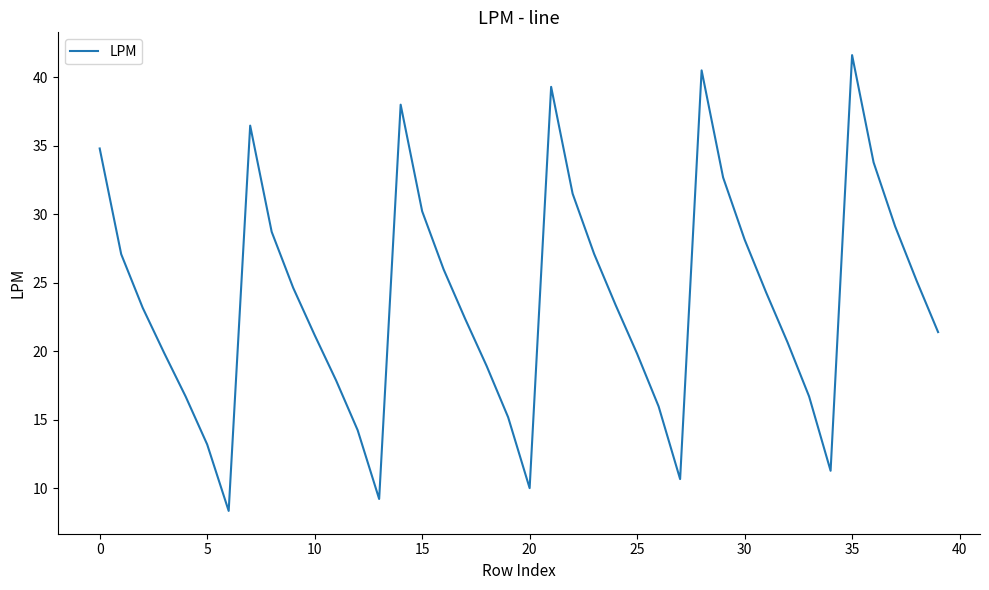

What is the minimum value shown in the chart?

8.4